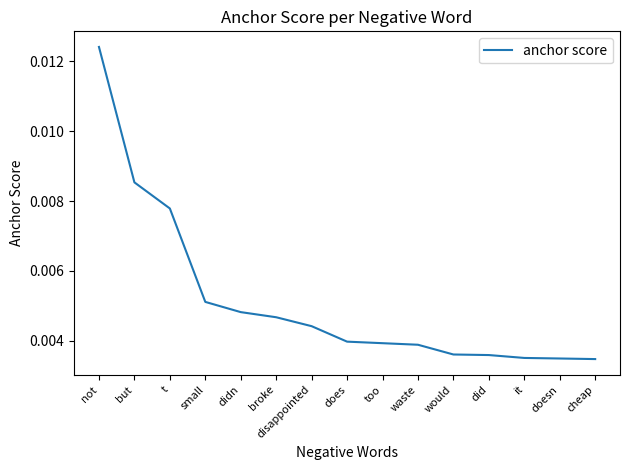

What position from the left is did?

12